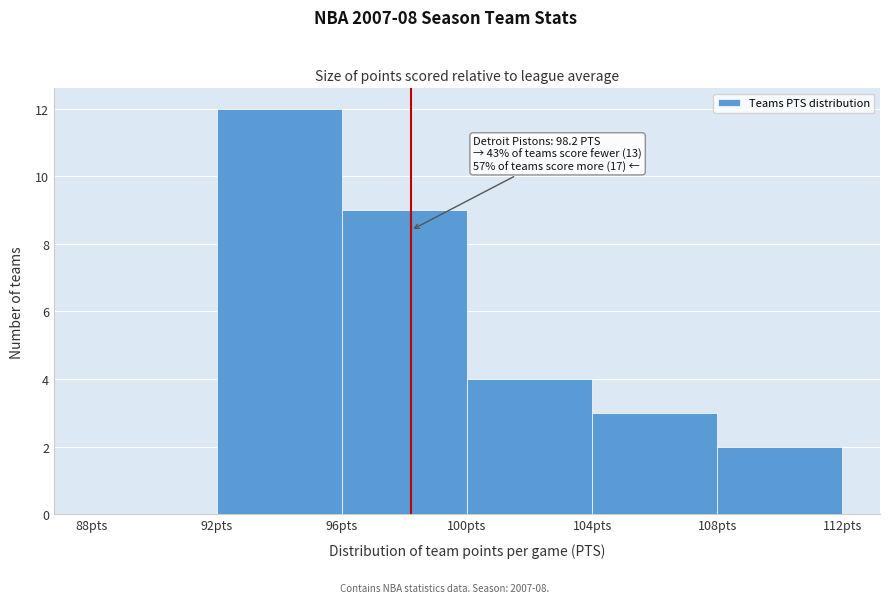

Which range on the x-axis has the tallest bar?

92 to 96